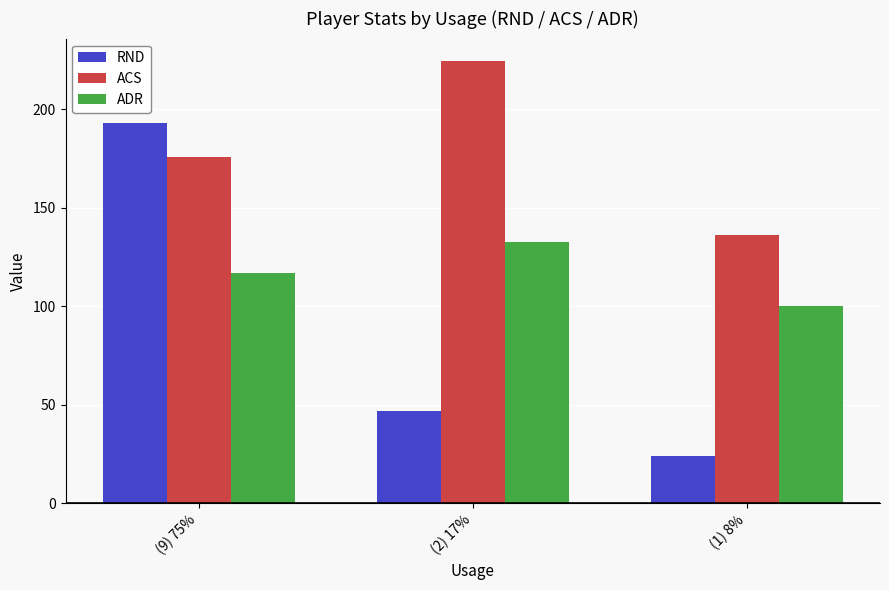

What is the average value of the ACS series?

178.7